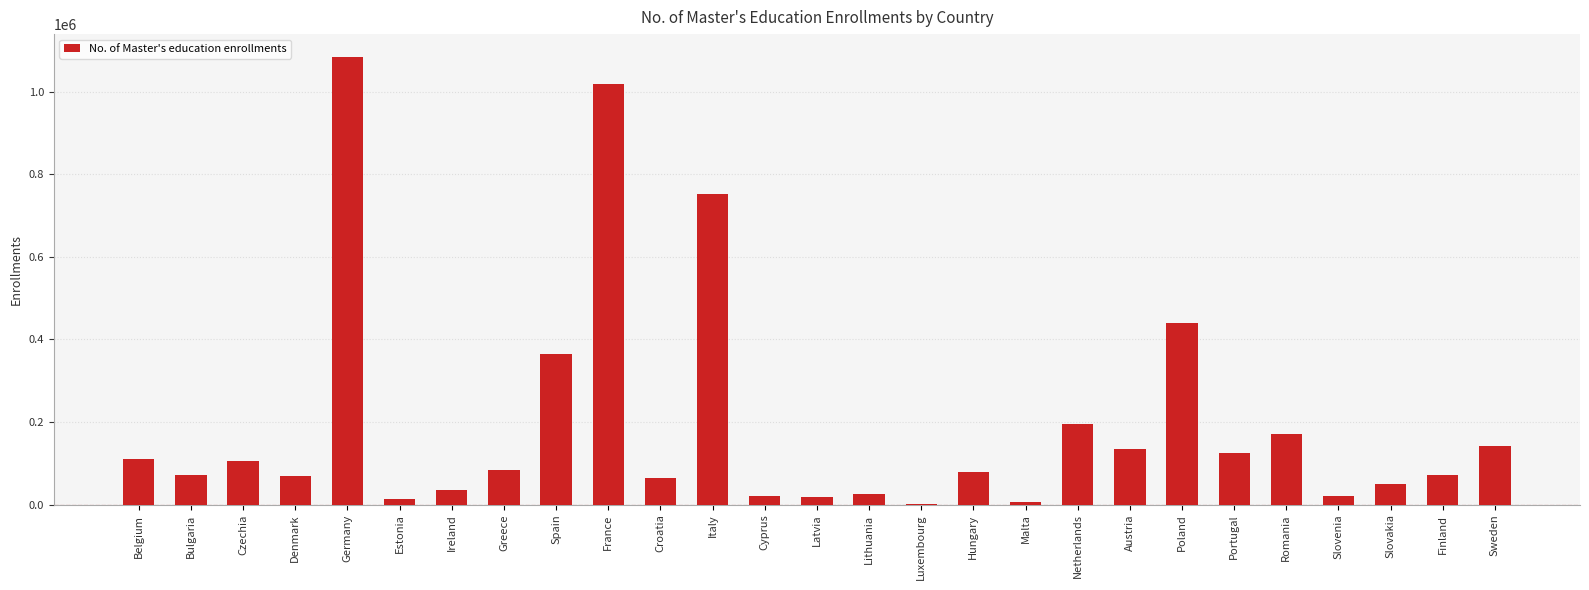

Which label corresponds to the largest value in the chart?

Germany